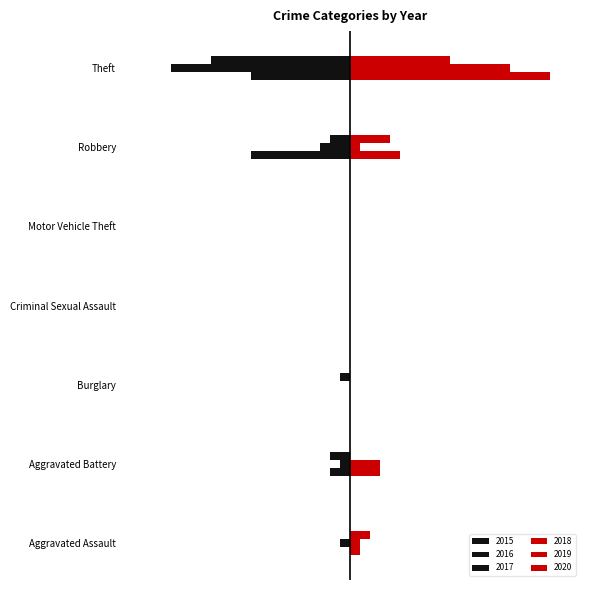

Between Aggravated Battery and Robbery, which series saw the biggest shift?

2015